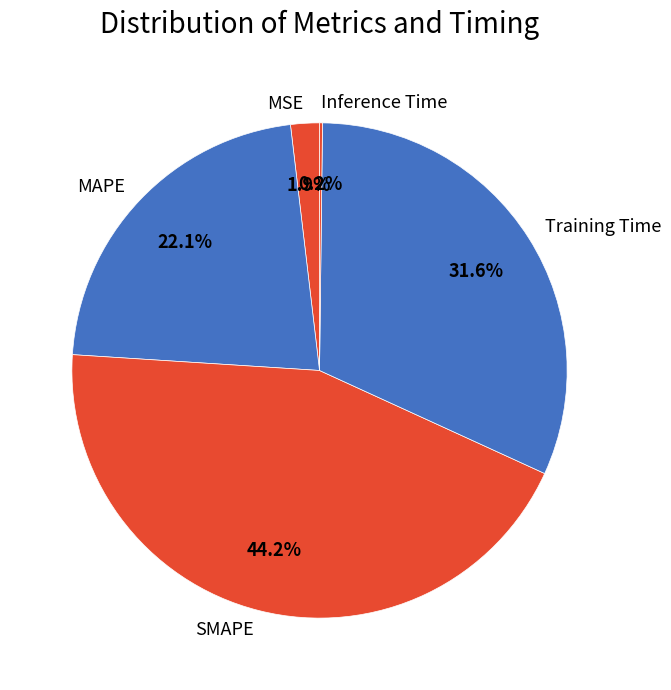

Does SMAPE account for over 50% of the chart?

No